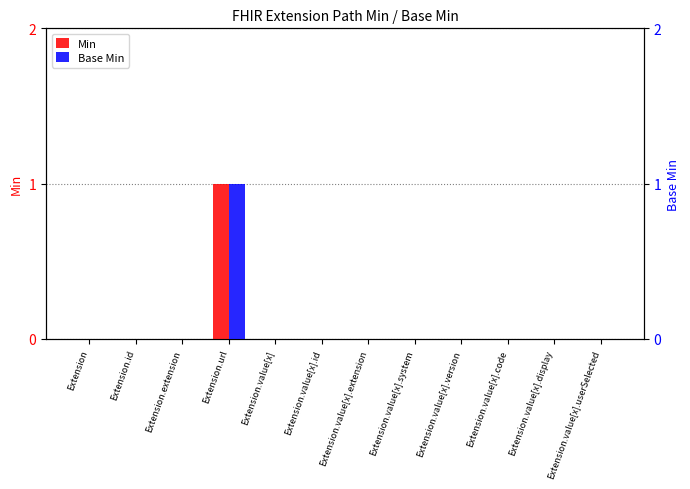

What position from the right is Extension.extension?

10